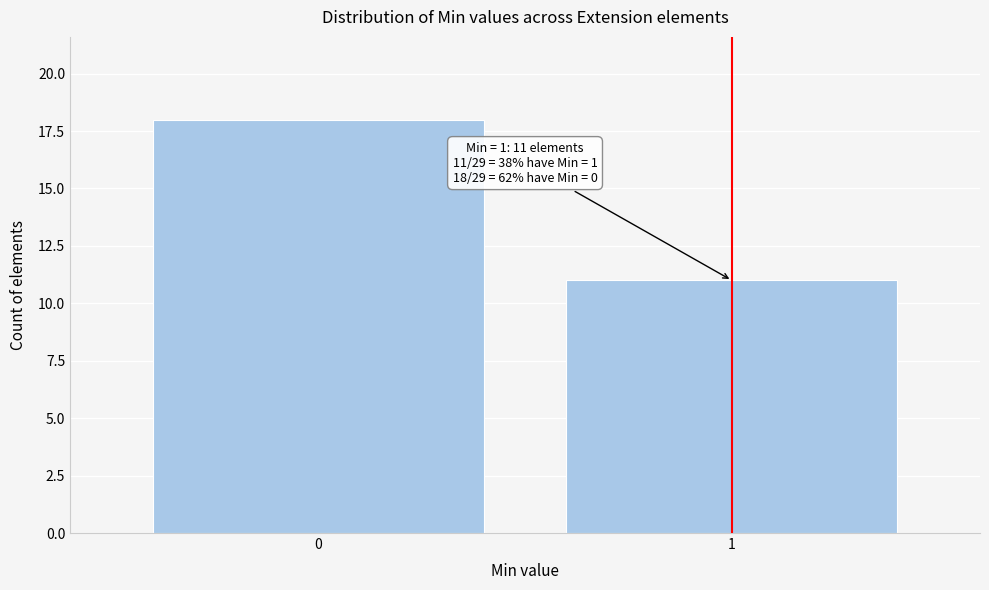

Reading left to right, list all the values displayed in this chart.

18	11